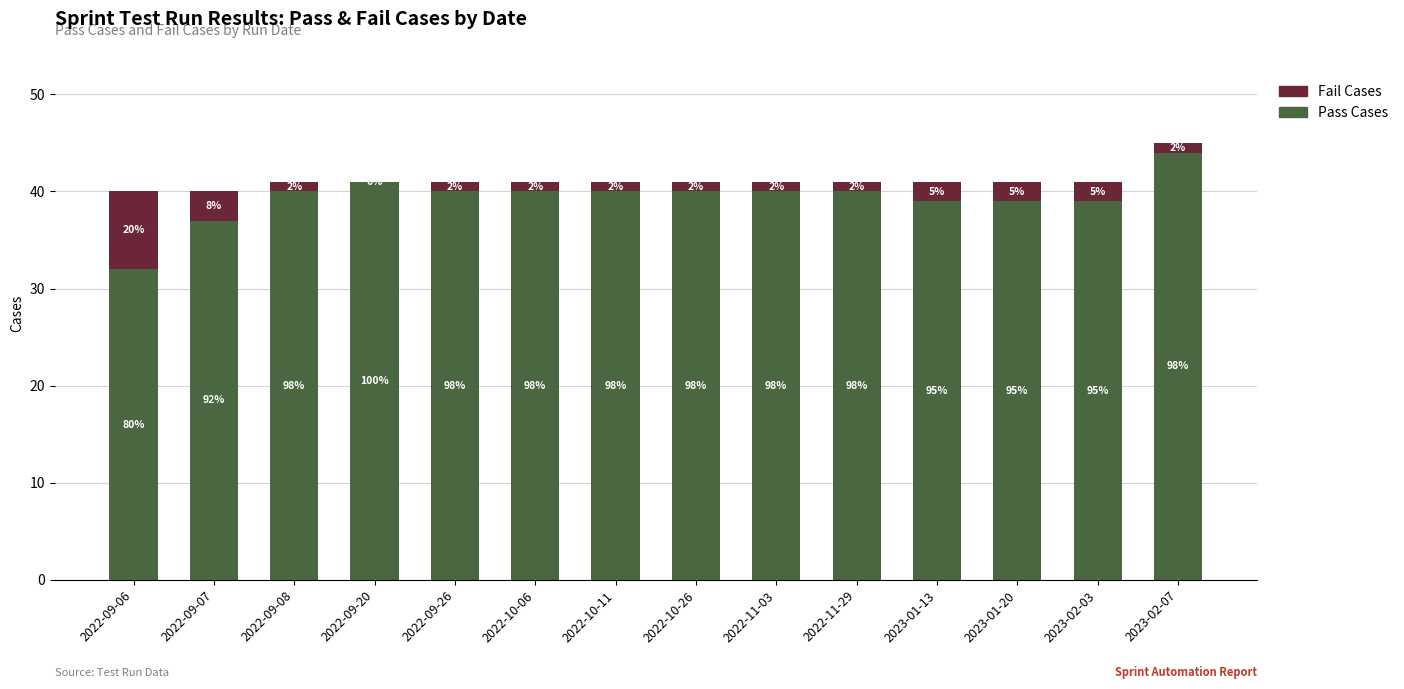

What is the highest value of the Pass Cases series?

44